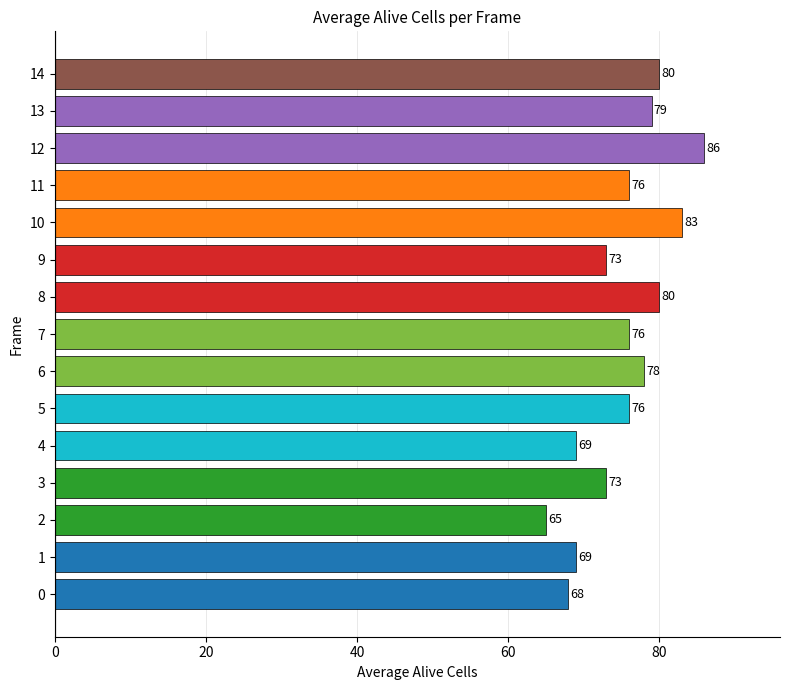

The value at 14 is 80. True or false?

True